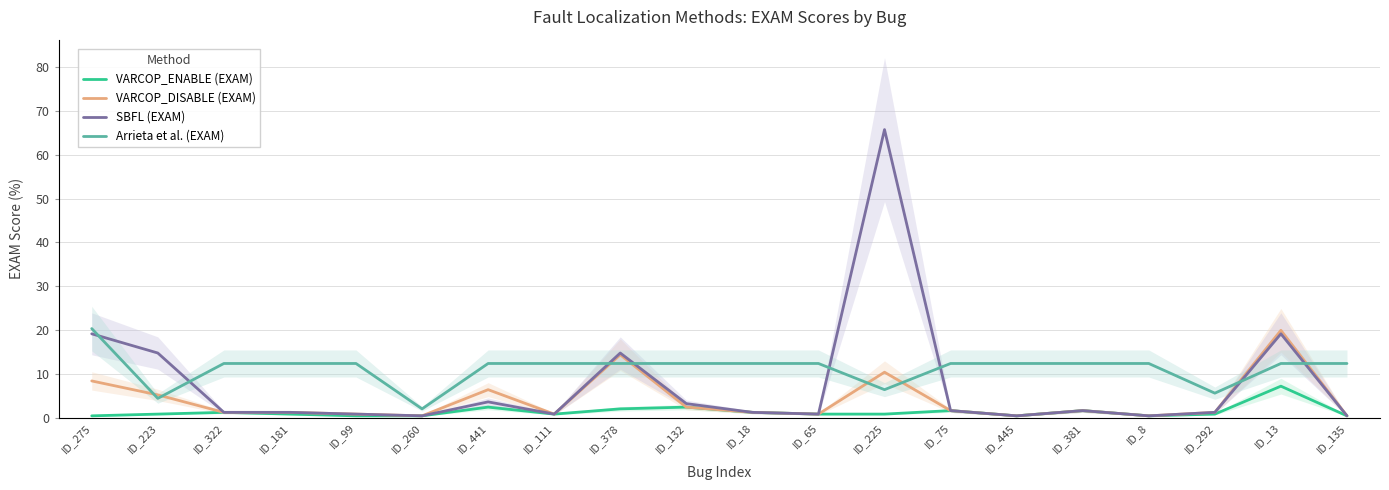

At which label is Arrieta et al. (EXAM) closest to 11?

ID_322